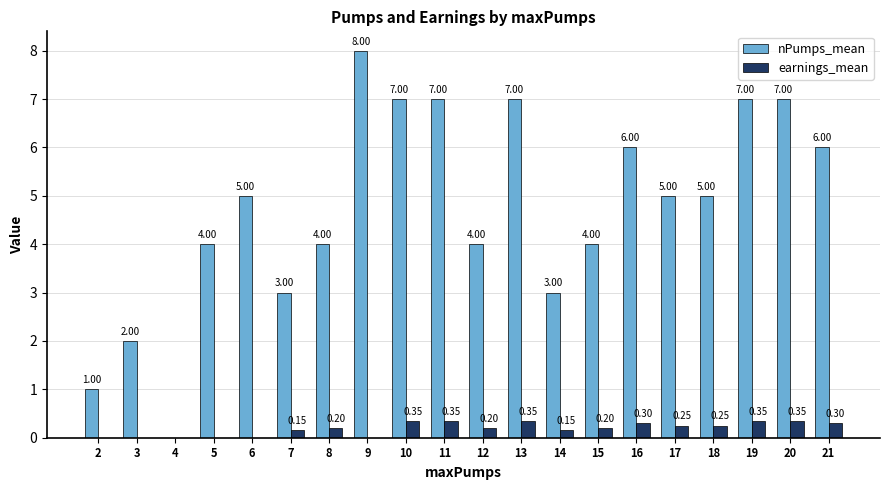

What is the total value across all series at 6?

5.0